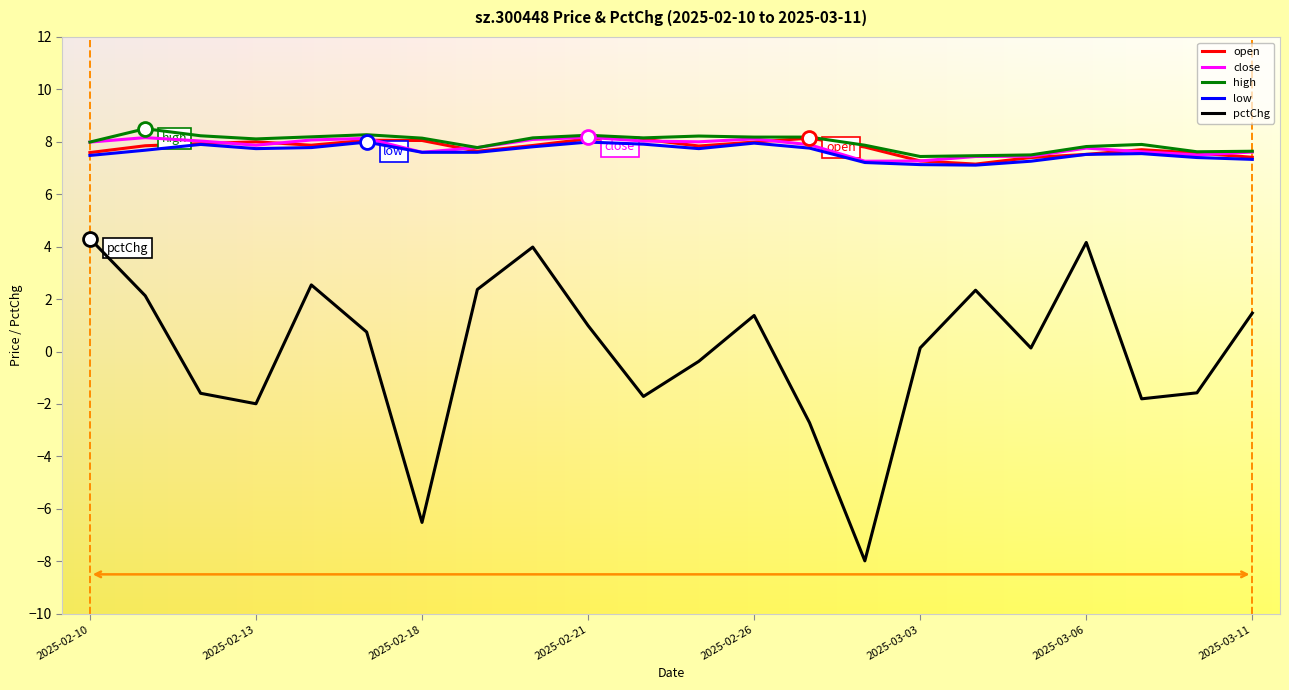

Which series has the widest spread of values?

pctChg